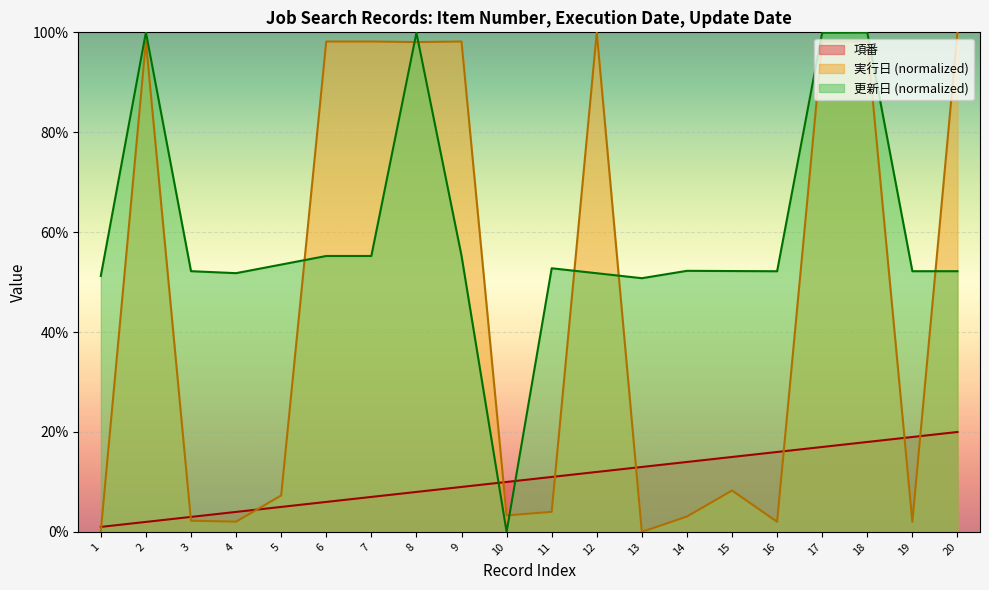

Which series has the largest total across all categories?

更新日 (normalized)